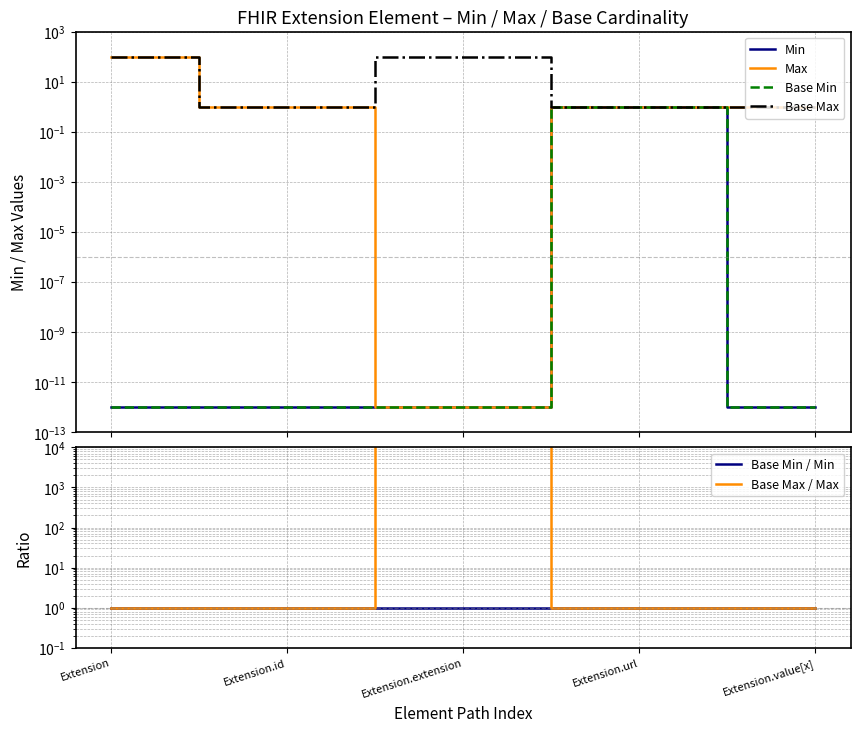

Does the chart display data point markers on the line(s)?

No